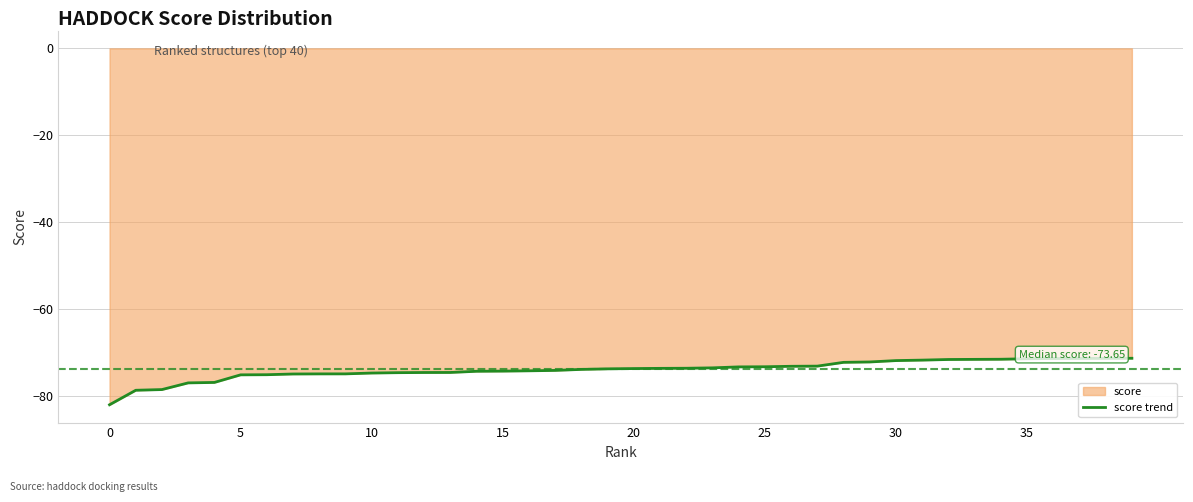

What is the label of the 22nd point from the left?

21